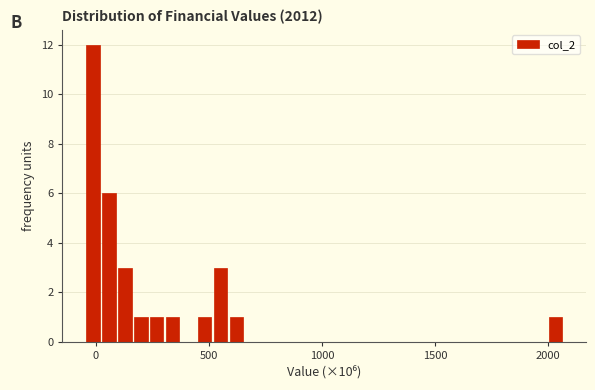

Read against the x-axis, roughly where is the centre of the tallest bar?

0